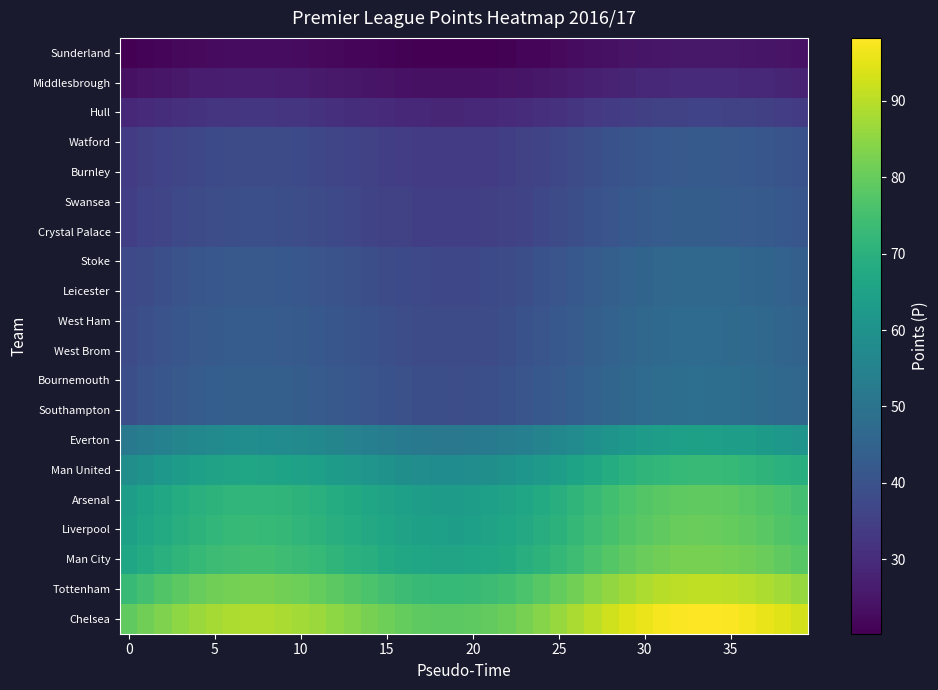

What is the maximum value shown in the chart?

98.2